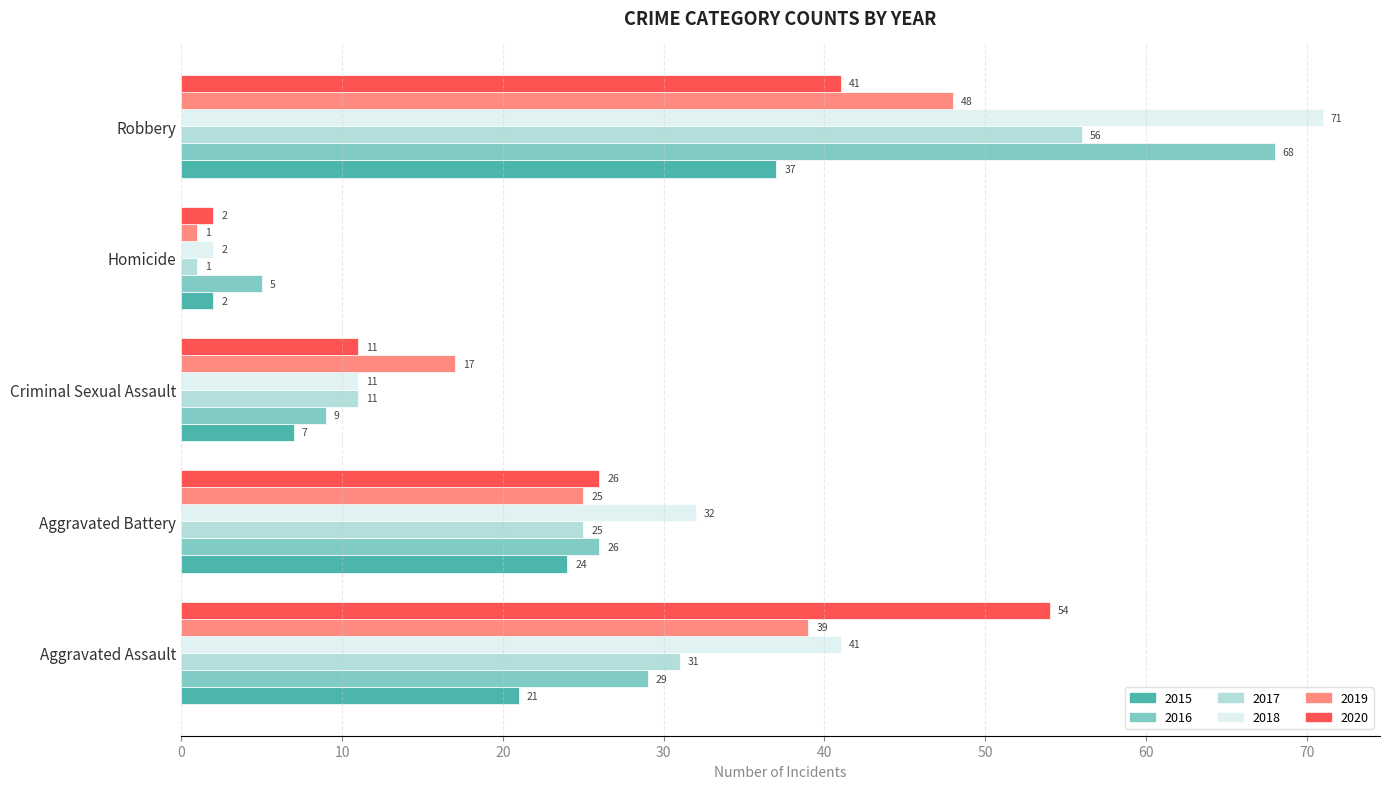

What is the greatest value displayed?

71